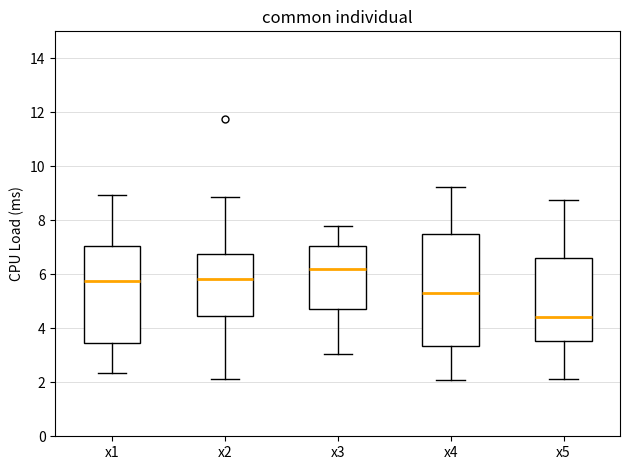

Which box has the highest median line?

x3